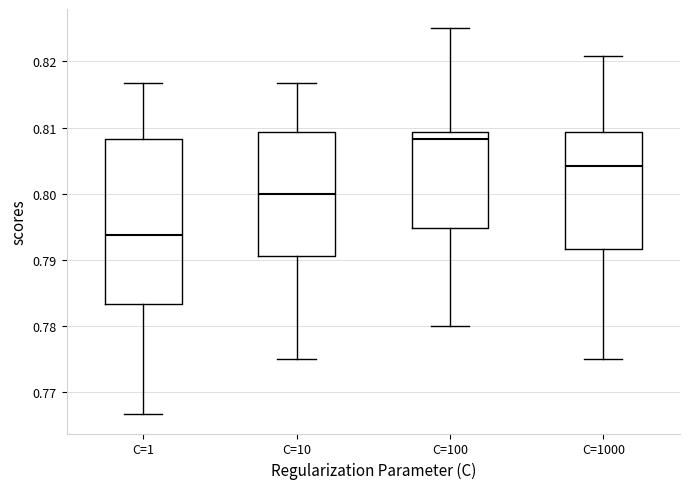

Which box's median line is the lowest?

C=1